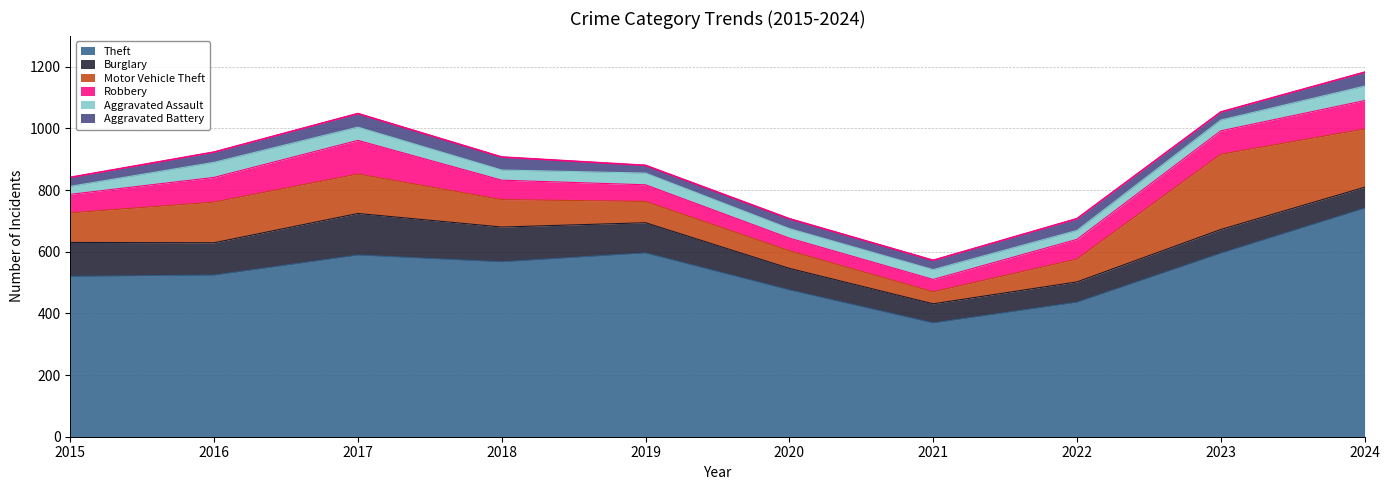

The Burglary series shows 98 at 2019. True or false?

True